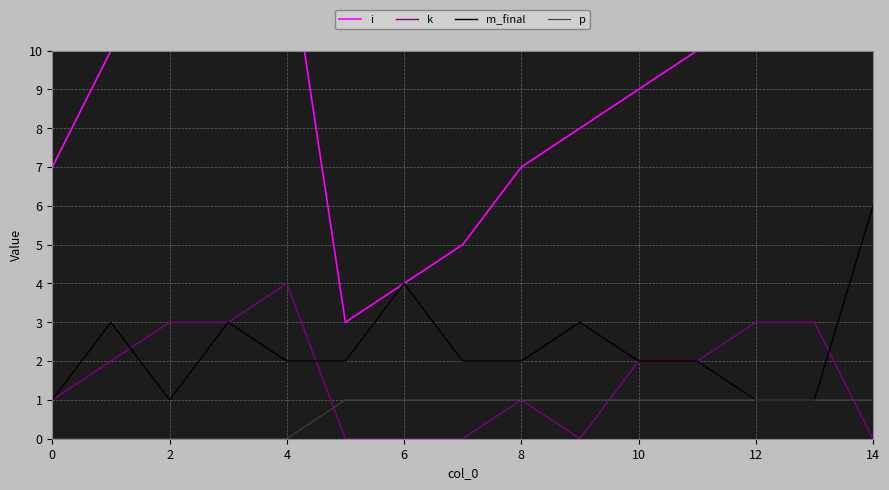

True or false: m_final and k cross at least once.

True